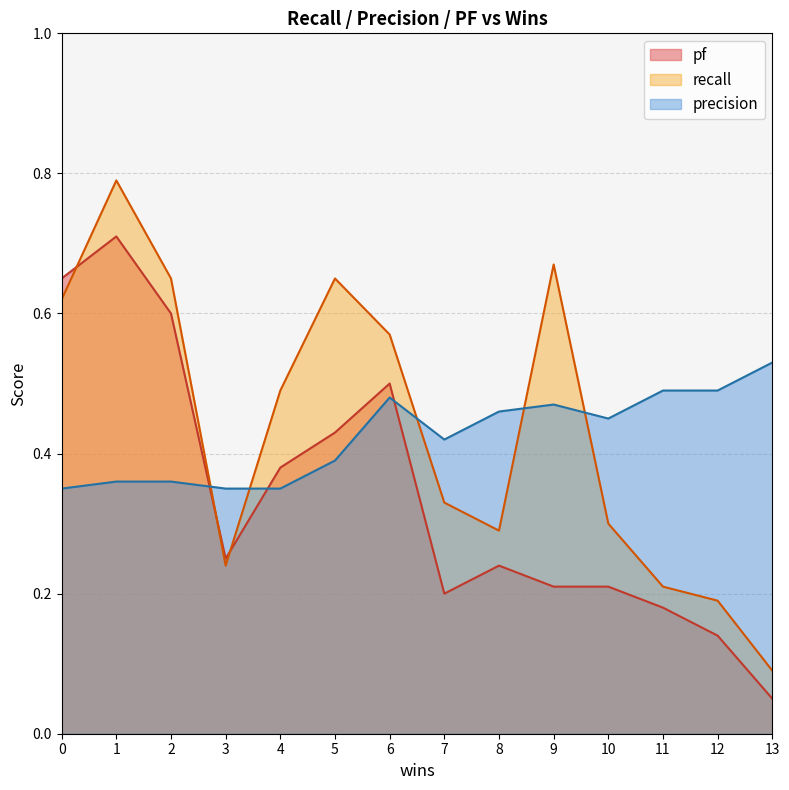

Where is the first local minimum for pf?

3